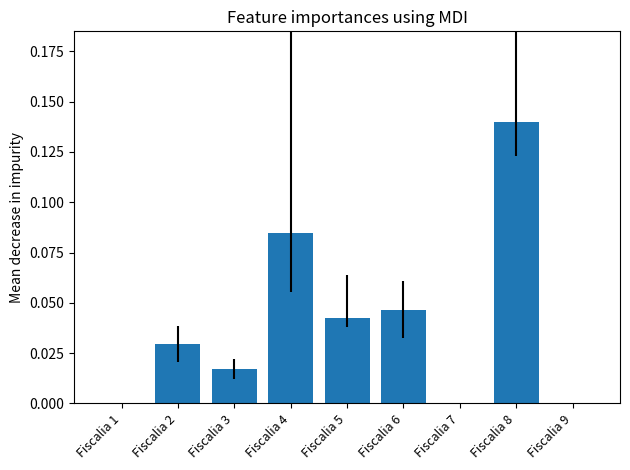

How many distinct data groups are displayed?

1